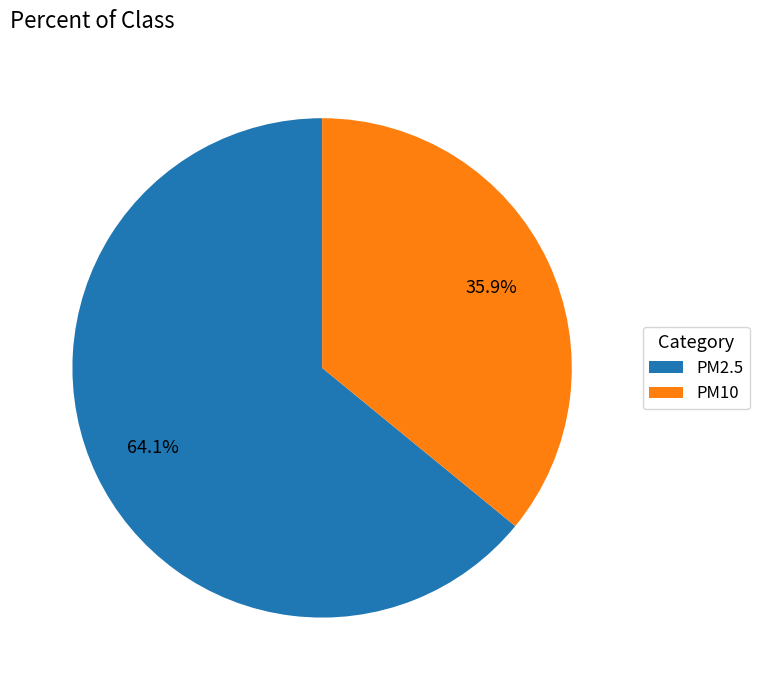

Combined, do PM2.5 and PM10 account for over 50%?

Yes